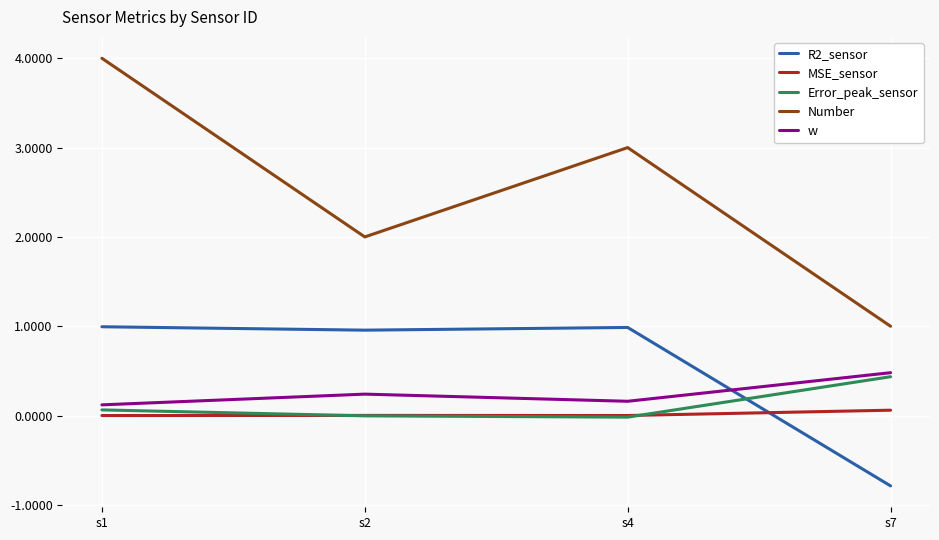

At how many categories does at least one series exceed 0?

4